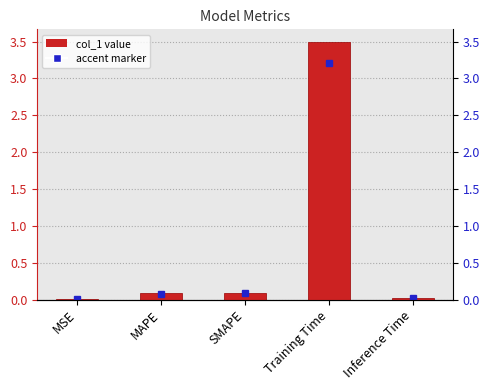

How many data points does each series have?

5